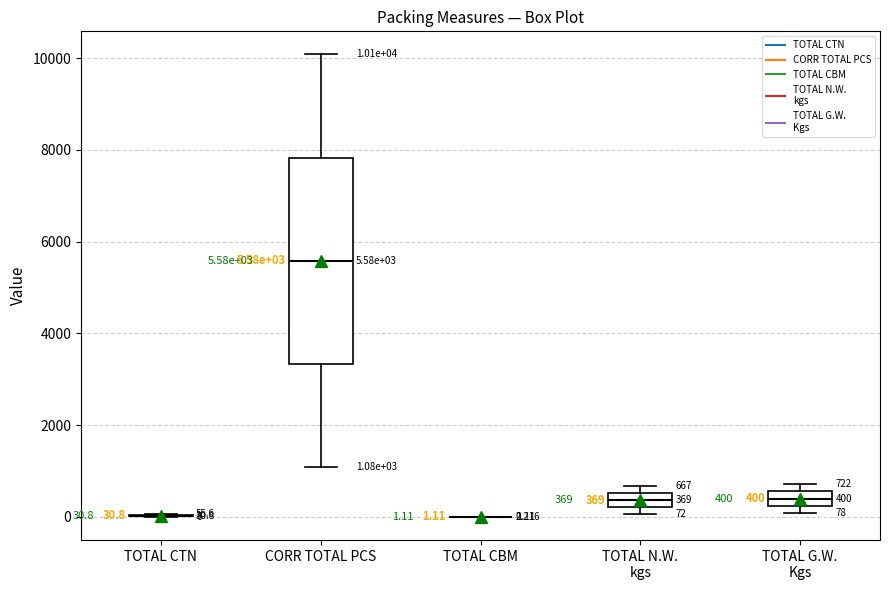

Which box is the tallest, from its lower edge to its upper edge?

CORR TOTAL PCS